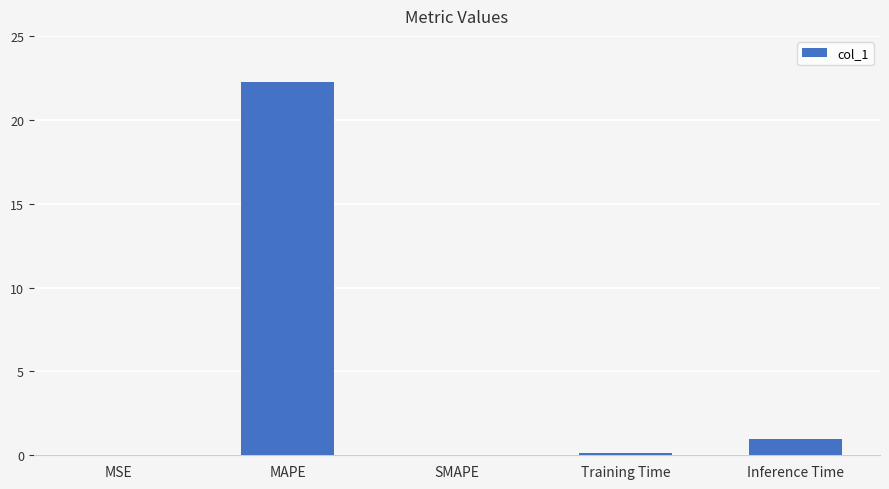

What is the greatest value displayed?

22.2